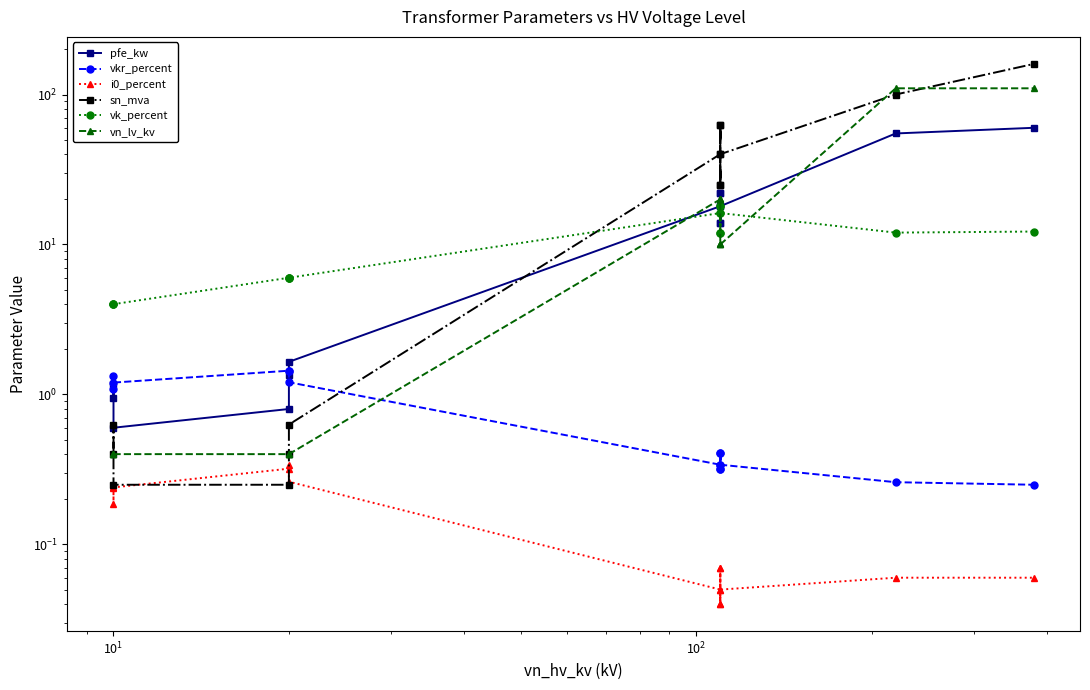

What is the spread (max minus min) of values at $\mathdefault{10^{-1}}$?

3.8